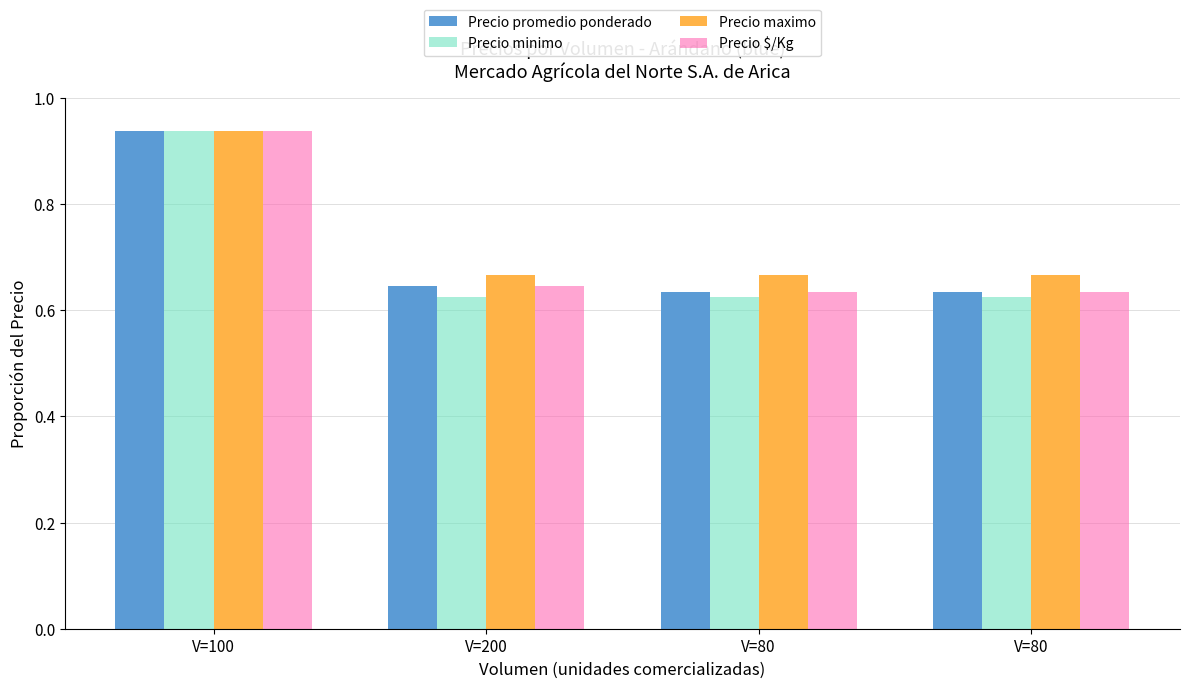

Are the bars horizontal?

No